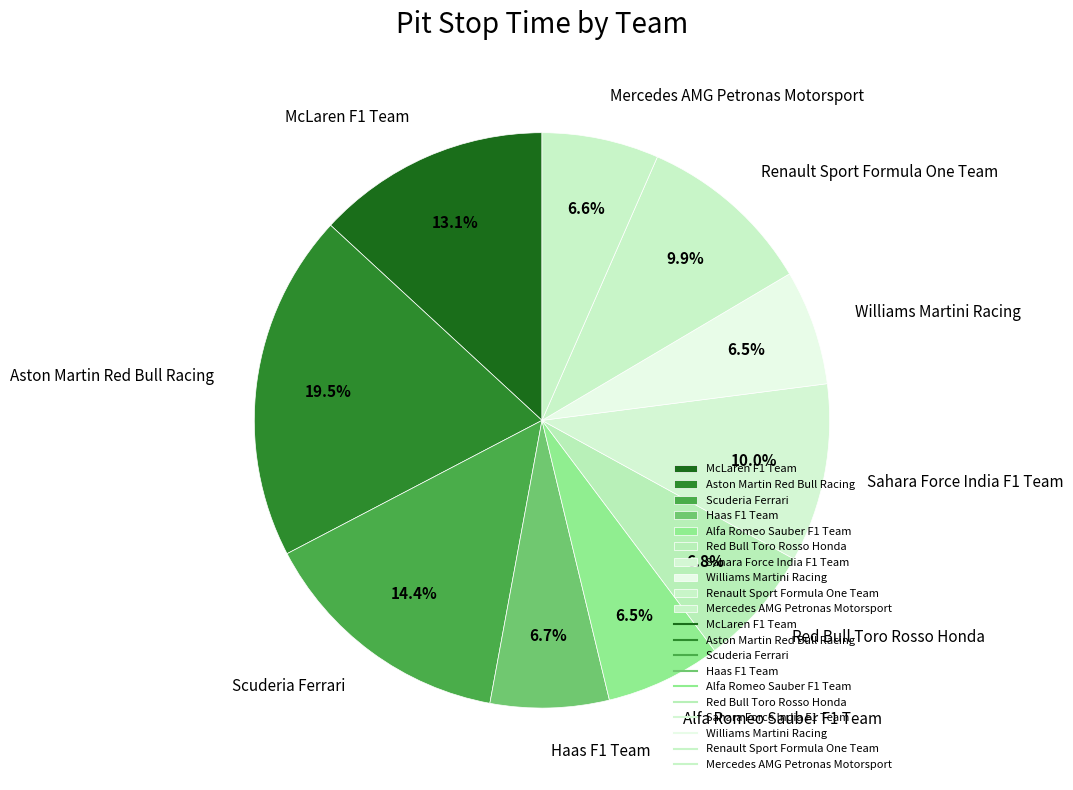

Which category has the biggest portion of the pie?

Aston Martin Red Bull Racing